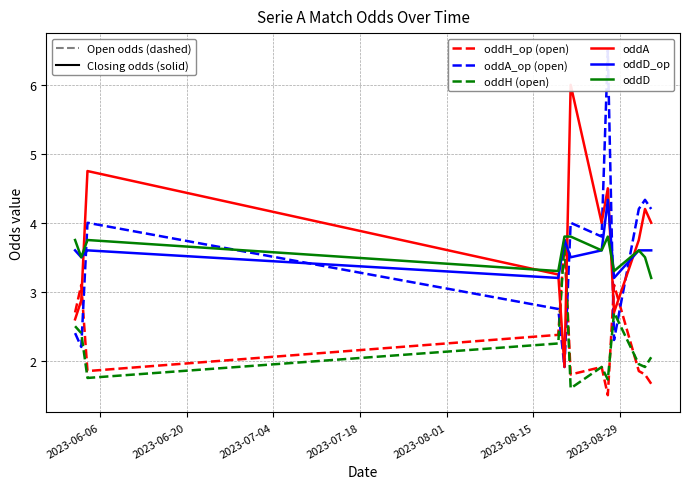

What is the smallest value displayed?

1.5